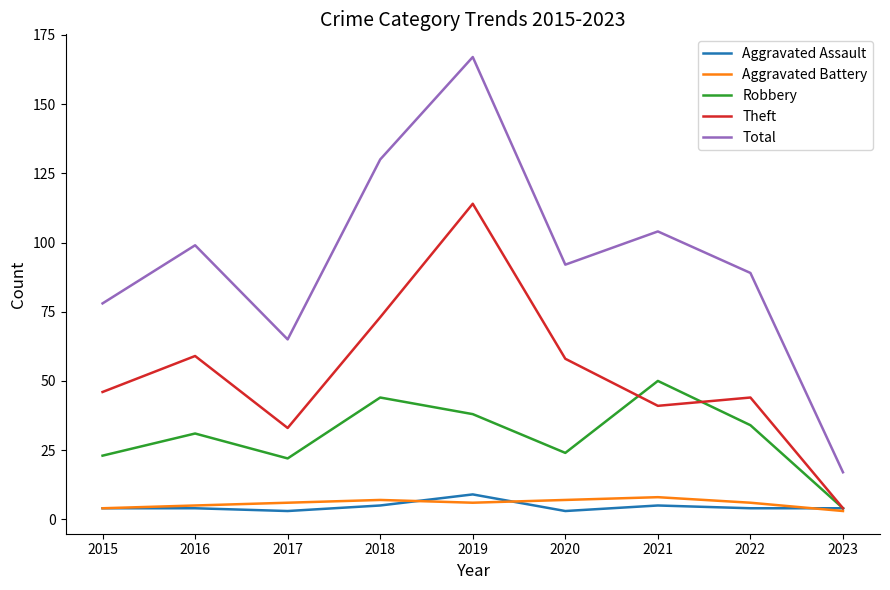

Is it true that Total equals 92 at 2020?

True